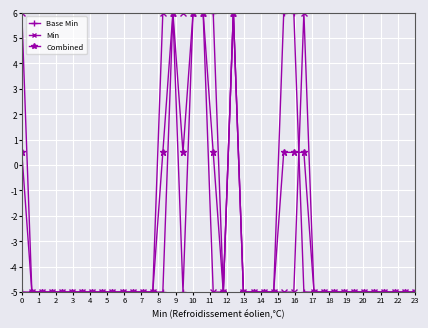

What is the minimum value shown in the chart?

-5.0